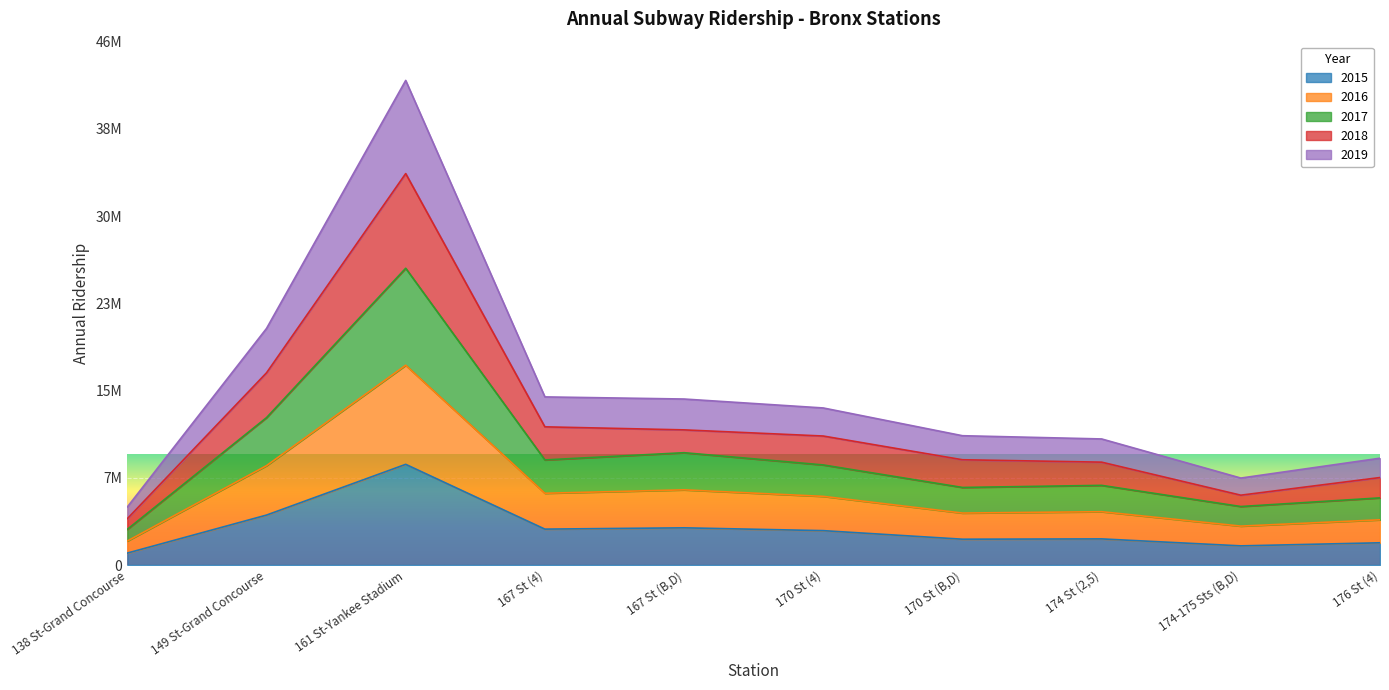

What are all the series names shown in the legend?

2015, 2016, 2017, 2018, 2019